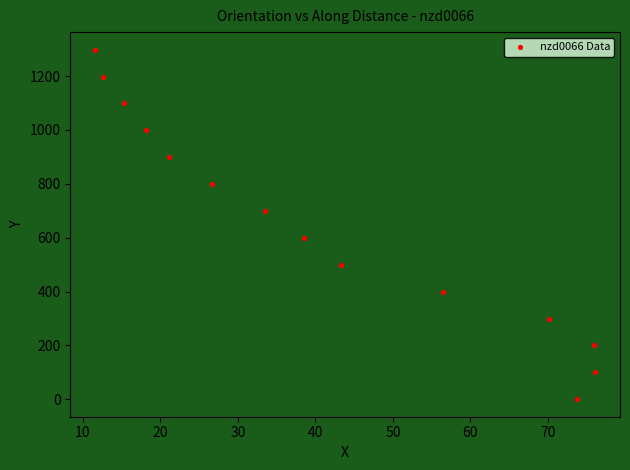

What is the range of Y values (max minus min)?

1298.5